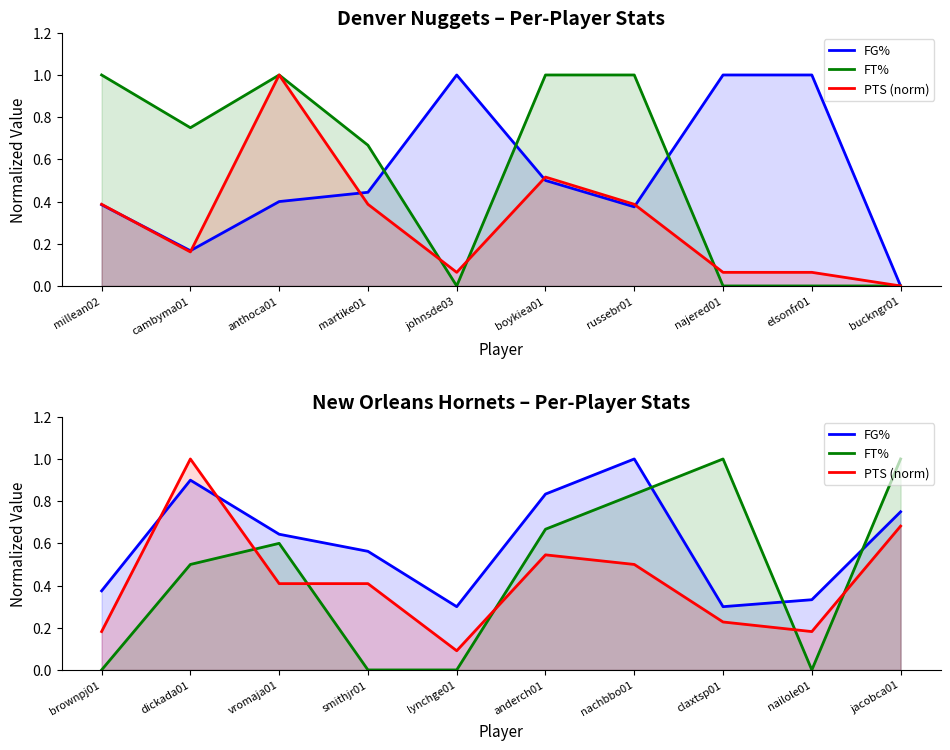

What are all the series names shown in the legend?

FG%, FT%, PTS (norm)